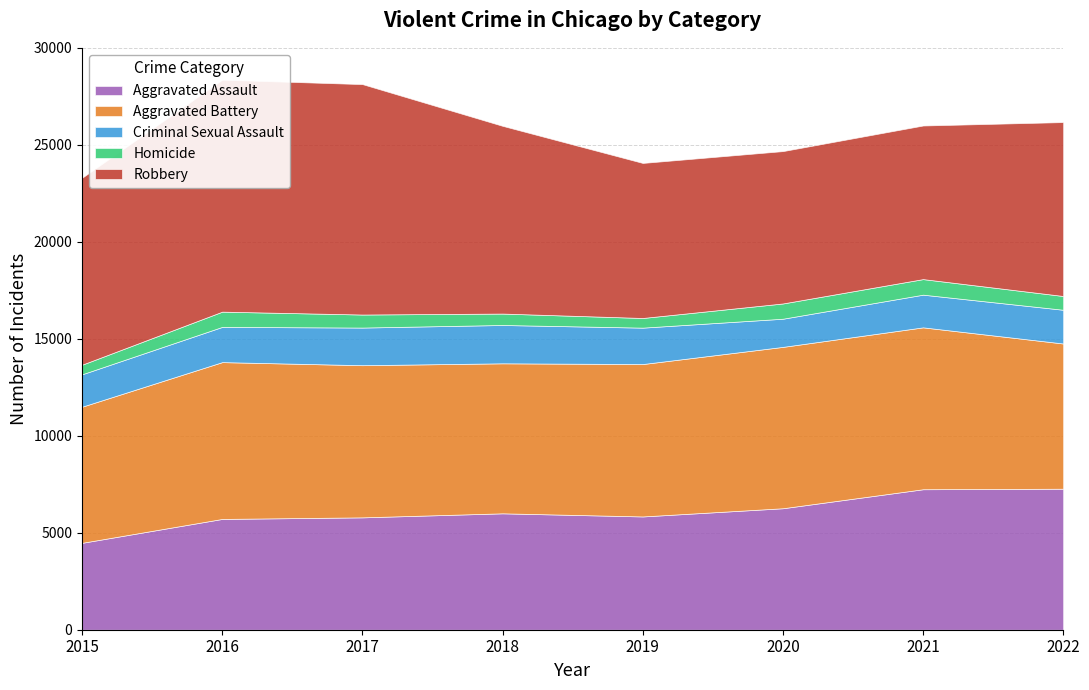

Is it true that Aggravated Assault equals 9534 at 2019?

False